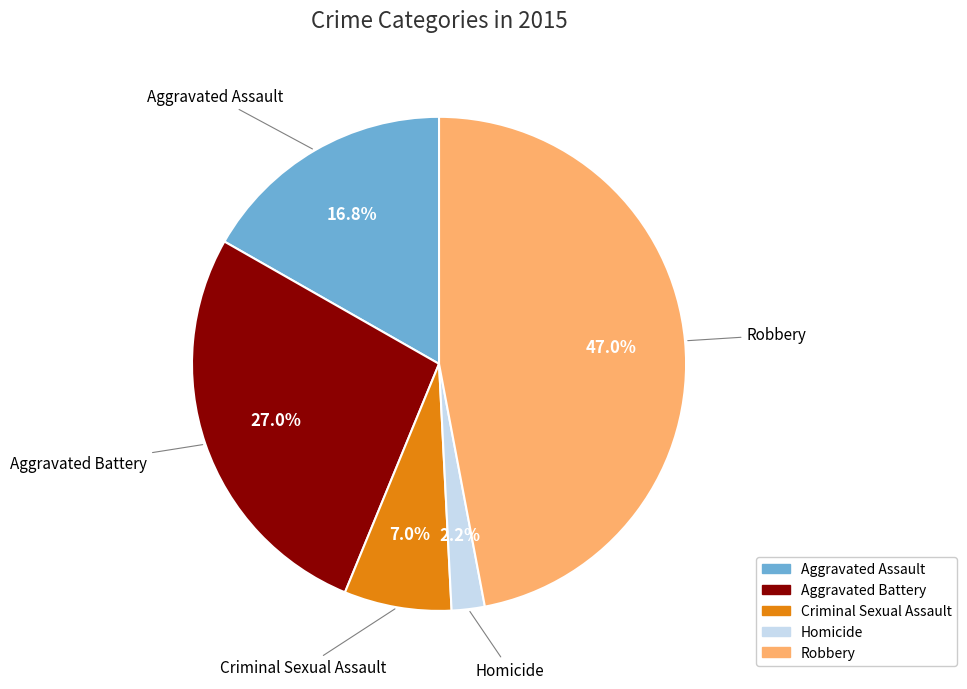

How many slices are in this pie chart?

5